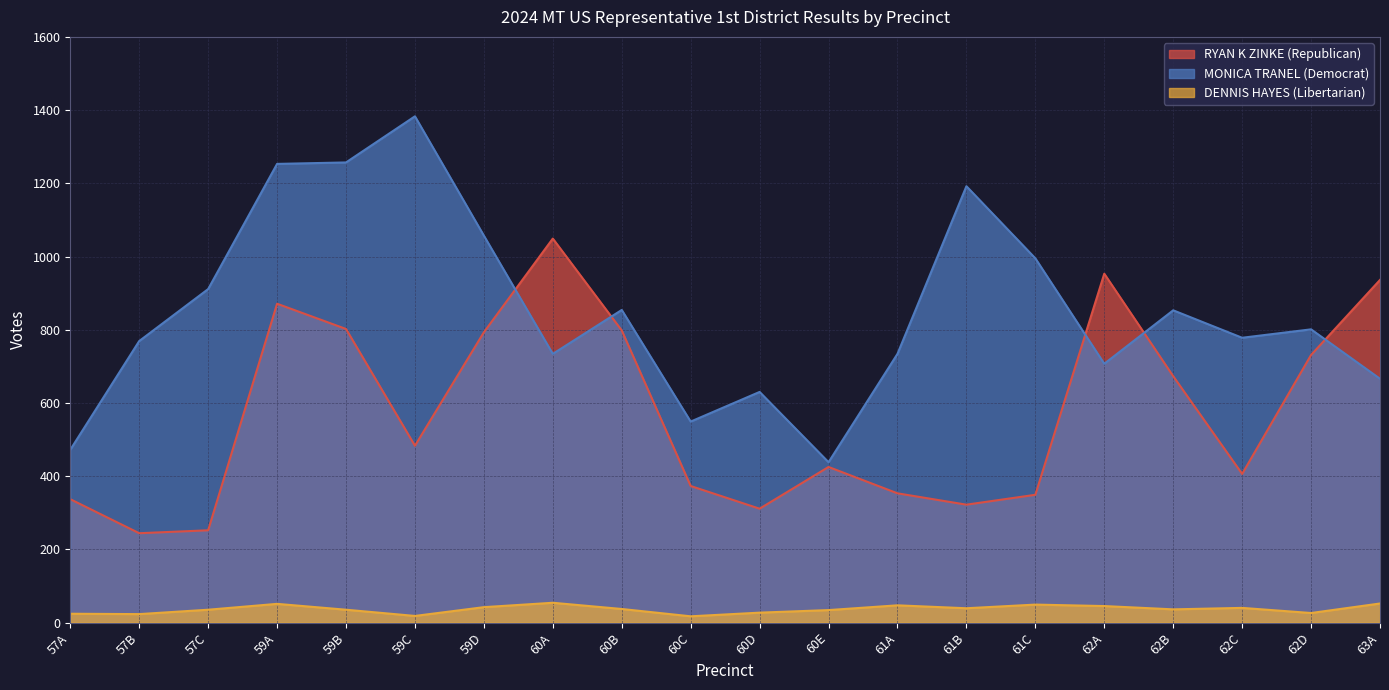

Reading right to left, list all the values displayed in this chart.

RYAN K ZINKE (Republican): 63A=936	62D=731	62C=406	62B=673	62A=953	61C=349	61B=322	61A=353	60E=425	60D=311	60C=373	60B=798	60A=1049	59D=793	59C=483	59B=802	59A=871	57C=252	57B=244	57A=337
MONICA TRANEL (Democrat): 63A=666	62D=801	62C=778	62B=853	62A=707	61C=995	61B=1192	61A=734	60E=438	60D=630	60C=549	60B=854	60A=734	59D=1057	59C=1383	59B=1257	59A=1253	57C=911	57B=769	57A=472
DENNIS HAYES (Libertarian): 63A=52	62D=26	62C=40	62B=36	62A=45	61C=49	61B=39	61A=47	60E=34	60D=27	60C=17	60B=37	60A=54	59D=42	59C=18	59B=35	59A=51	57C=35	57B=23	57A=24